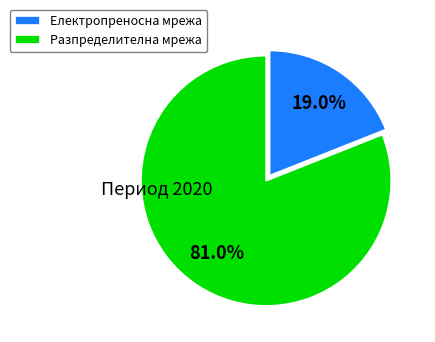

How many slices are in this pie chart?

2